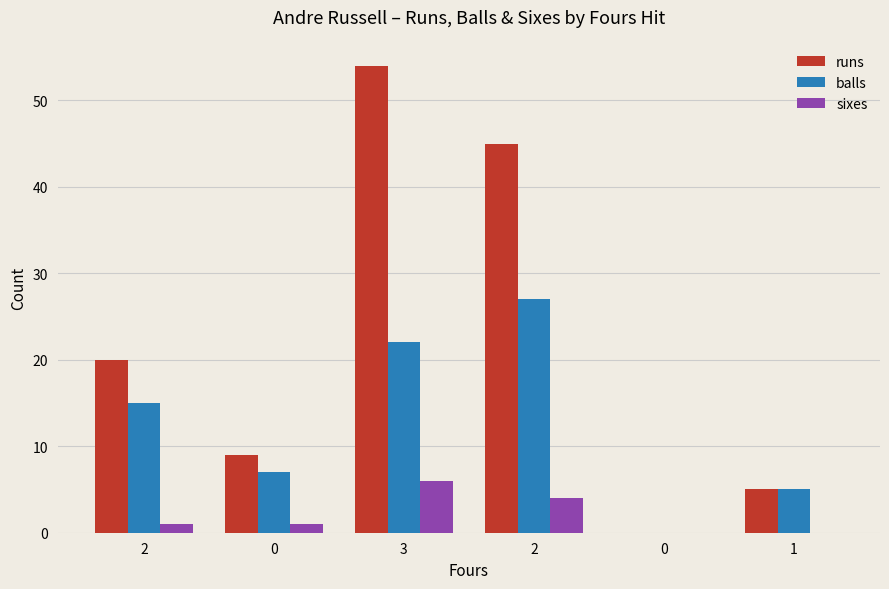

How many categories are shown in the chart?

6